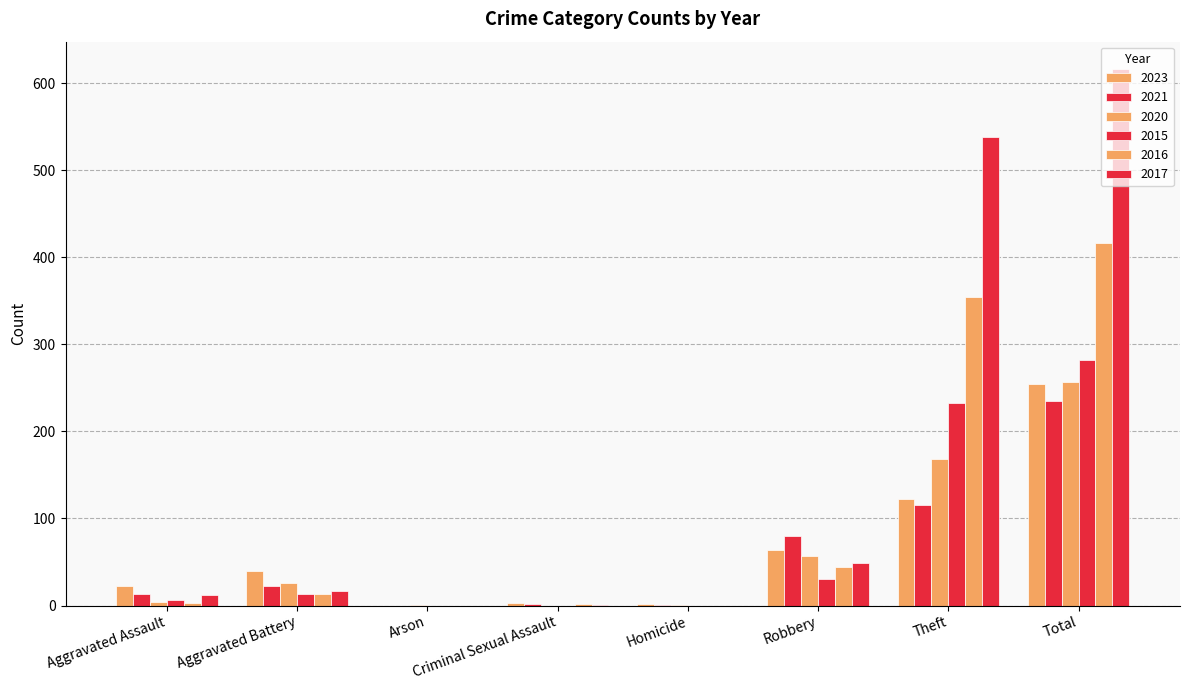

What is the difference between the second highest and second lowest values in the 2015 series?

233